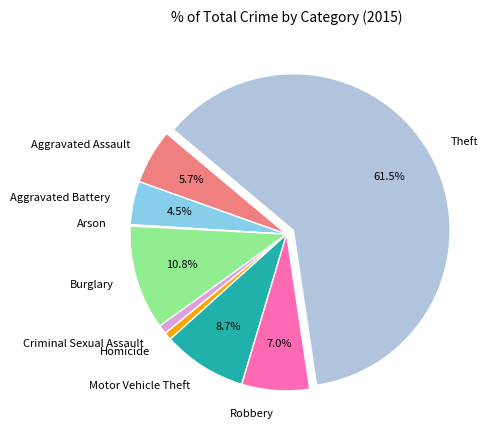

Which category has the biggest portion of the pie?

Theft